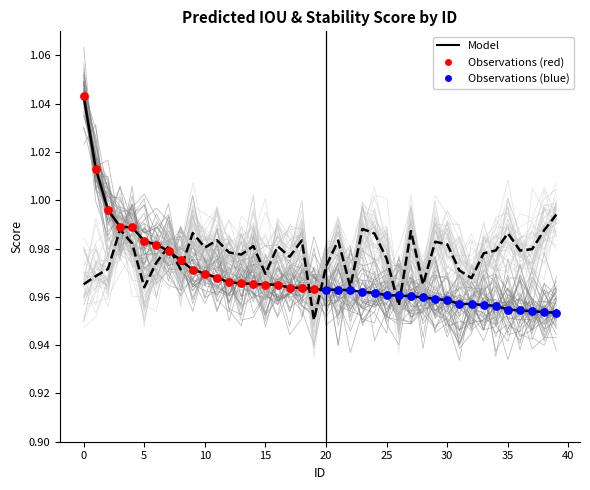

Is the value of stability_score at 14 greater than the value of predicted_iou at 29?

Yes